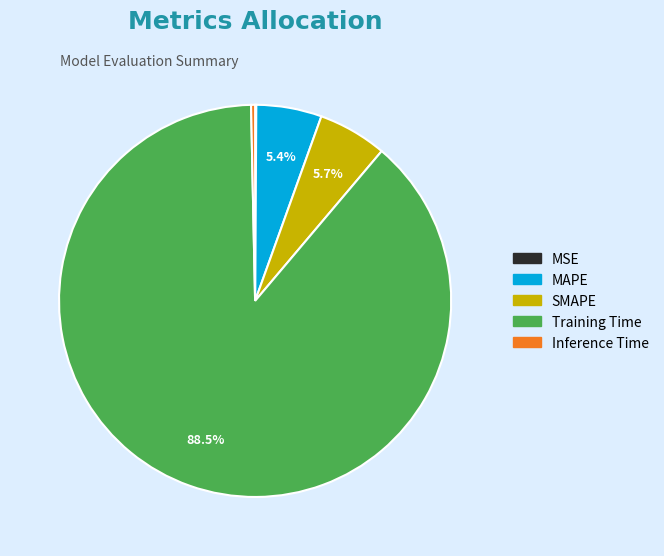

What portion of the pie excludes Training Time?

11.5%